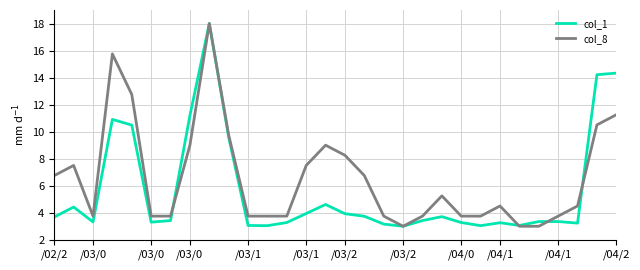

What is the smallest value displayed?

3.0